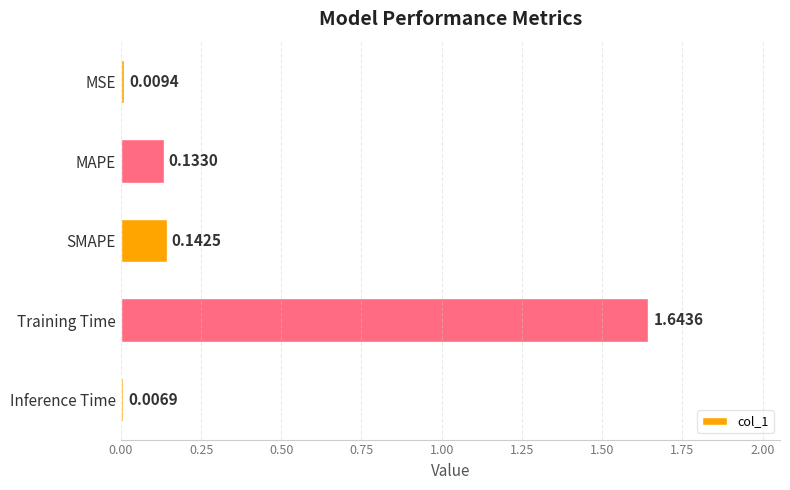

What is the change in value from MSE to Training Time?

+1.6